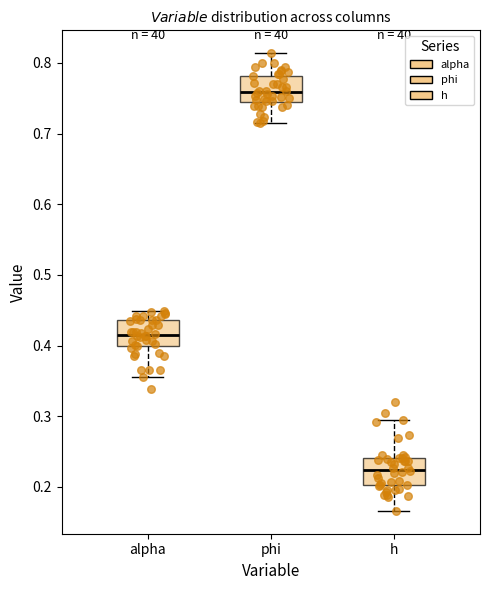

Where does the median line of the box for h sit on the y-axis? The values are not printed on the chart, so give them approximately, as read against the axis.

0.22